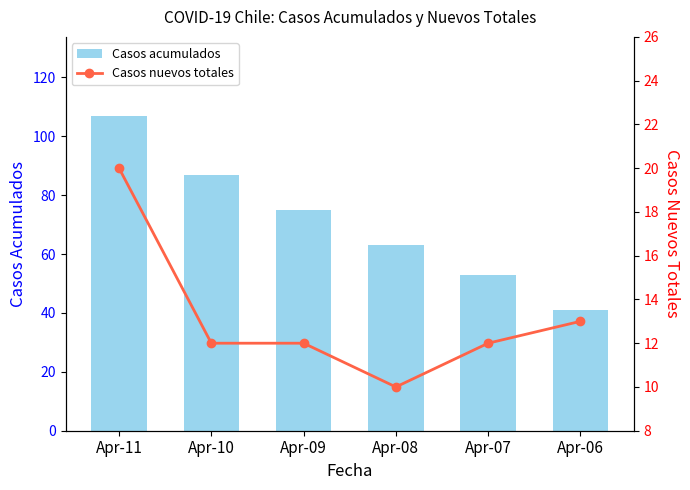

Where is Casos acumulados nearest to the value 74?

Apr-09